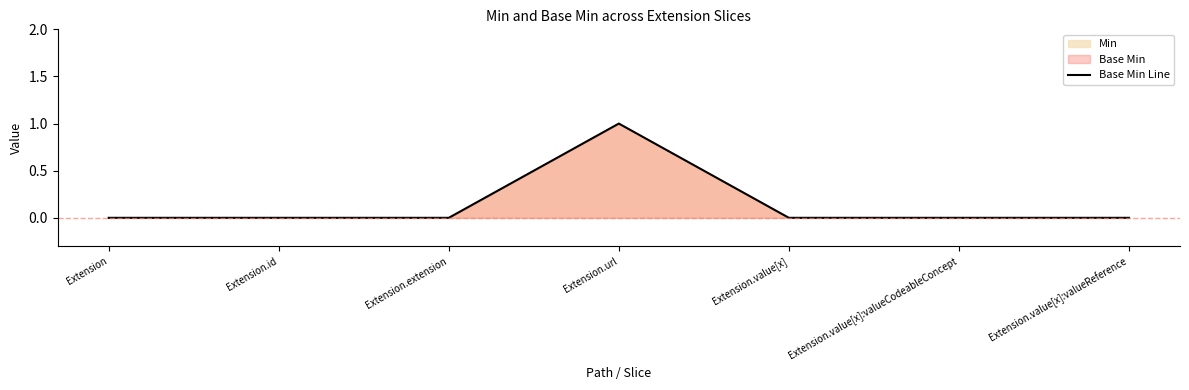

How many points are higher than both their immediate neighbors (excluding endpoints)?

1